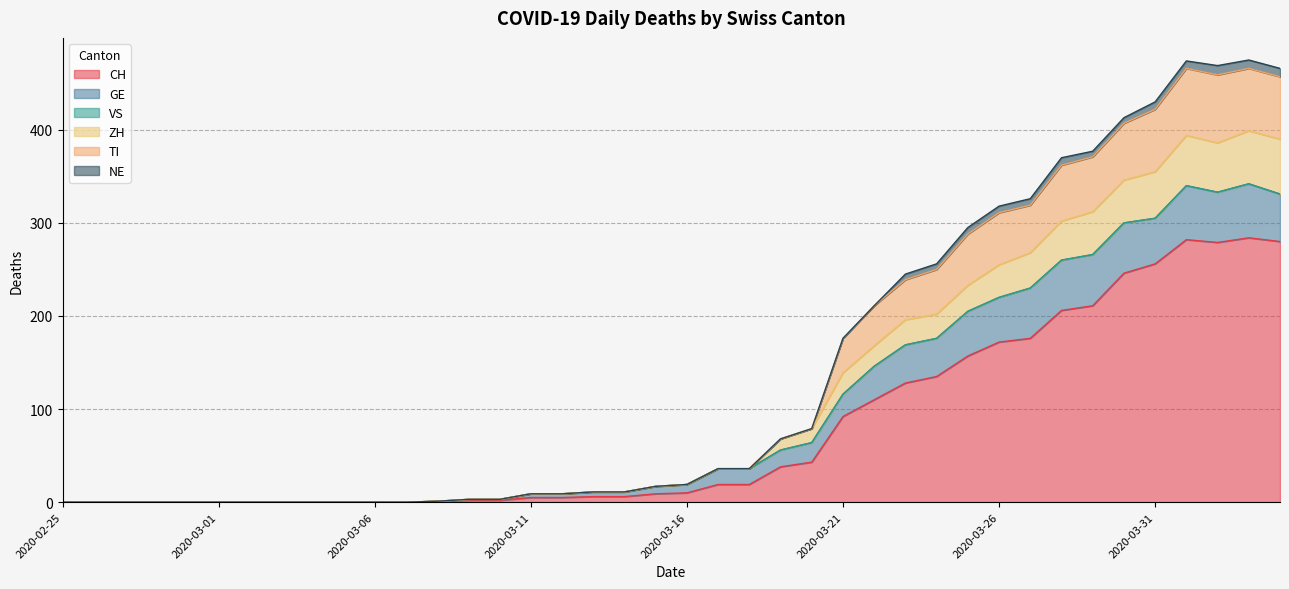

How many lines are shown in the chart?

6